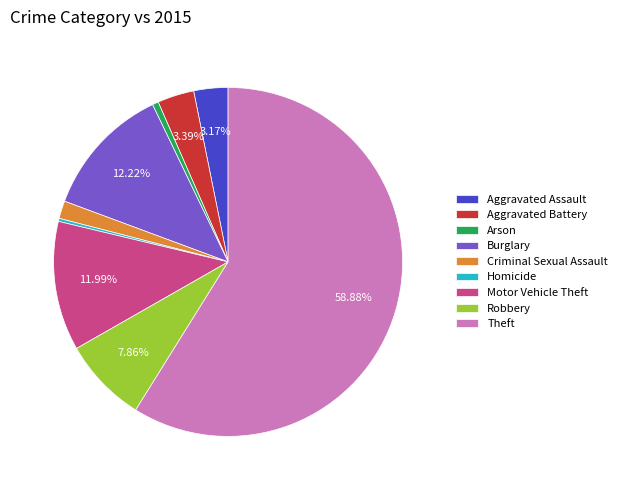

To the nearest percent, what is the combined percentage of Theft and Aggravated Assault?

62%